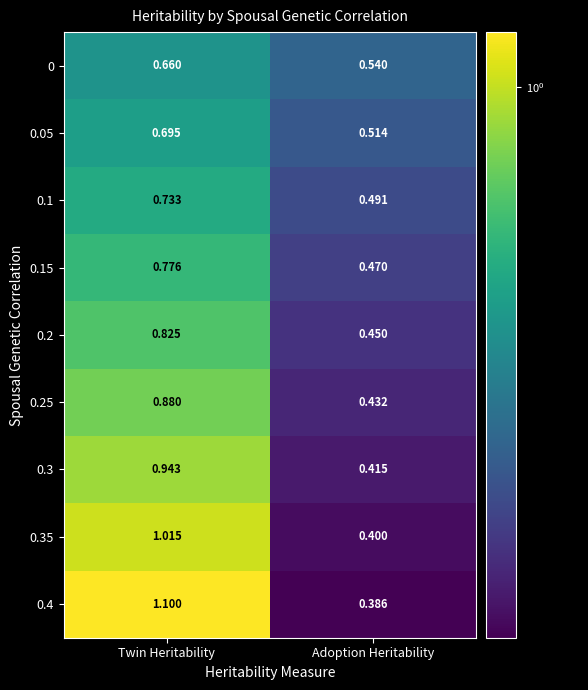

Where does the 0.4 series first go above 1?

Twin Heritability